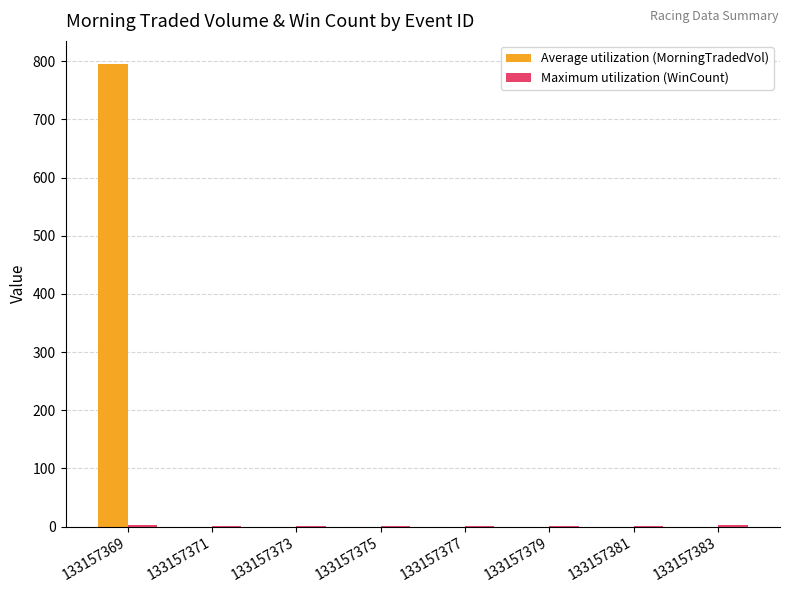

Which series has the largest total across all categories?

Average utilization (MorningTradedVol)